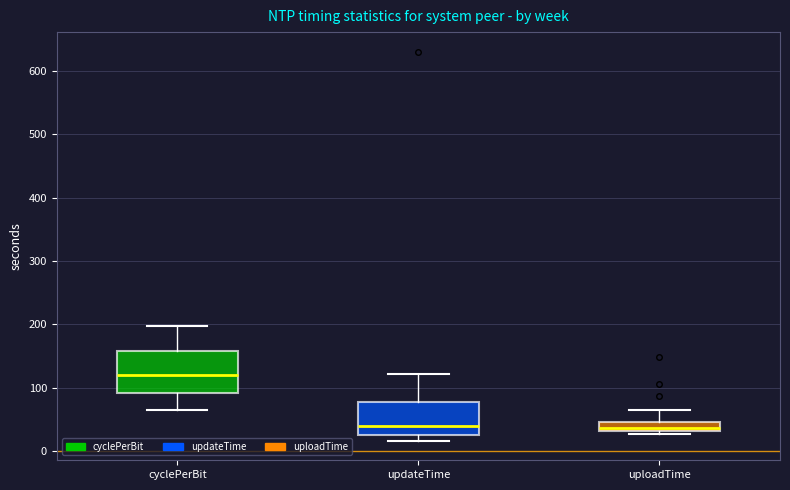

Which box's median line is the highest?

cyclePerBit